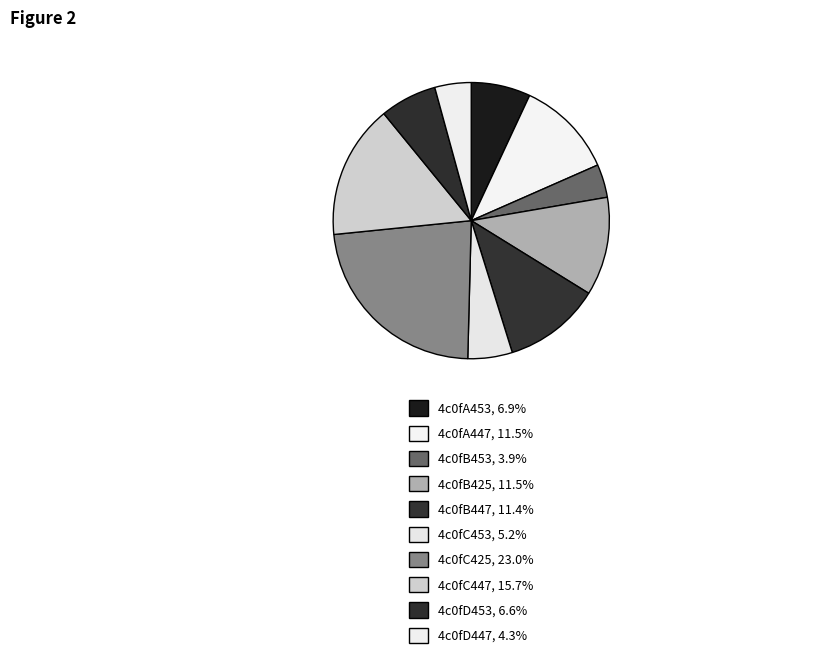

How many segments does this pie chart have?

10